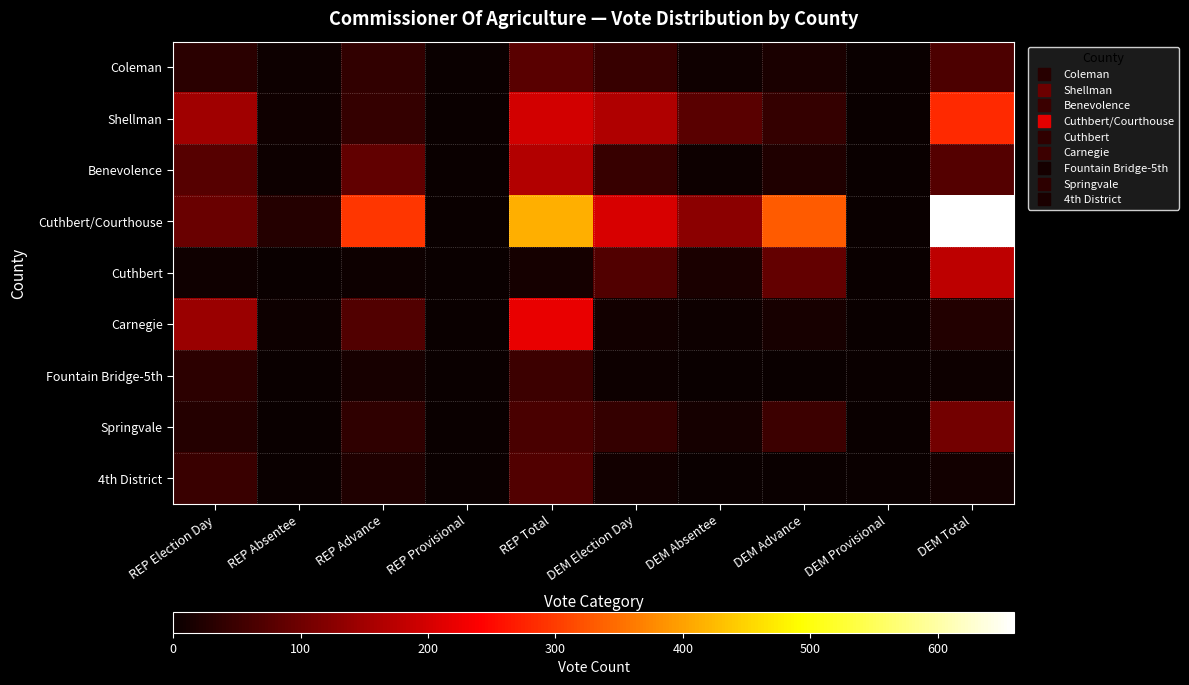

Reading left to right, list all the values displayed in this chart.

Coleman: REP Election Day=33	REP Absentee=4	REP Advance=41	REP Provisional=0	REP Total=78	DEM Election Day=44	DEM Absentee=6	DEM Advance=17	DEM Provisional=0	DEM Total=67
Shellman: REP Election Day=147	REP Absentee=6	REP Advance=43	REP Provisional=0	REP Total=196	DEM Election Day=163	DEM Absentee=78	DEM Advance=42	DEM Provisional=0	DEM Total=283
Benevolence: REP Election Day=76	REP Absentee=3	REP Advance=87	REP Provisional=1	REP Total=167	DEM Election Day=45	DEM Absentee=5	DEM Advance=23	DEM Provisional=0	DEM Total=73
Cuthbert/Courthouse: REP Election Day=93	REP Absentee=27	REP Advance=295	REP Provisional=0	REP Total=415	DEM Election Day=203	DEM Absentee=127	DEM Advance=330	DEM Provisional=0	DEM Total=660
Cuthbert: REP Election Day=6	REP Absentee=2	REP Advance=4	REP Provisional=0	REP Total=12	DEM Election Day=71	DEM Absentee=18	DEM Advance=88	DEM Provisional=0	DEM Total=177
Carnegie: REP Election Day=144	REP Absentee=5	REP Advance=72	REP Provisional=0	REP Total=221	DEM Election Day=8	DEM Absentee=3	DEM Advance=13	DEM Provisional=0	DEM Total=24
Fountain Bridge-5th: REP Election Day=34	REP Absentee=1	REP Advance=14	REP Provisional=0	REP Total=49	DEM Election Day=3	DEM Absentee=1	DEM Advance=0	DEM Provisional=0	DEM Total=4
Springvale: REP Election Day=26	REP Absentee=0	REP Advance=38	REP Provisional=0	REP Total=64	DEM Election Day=43	DEM Absentee=11	DEM Advance=51	DEM Provisional=0	DEM Total=105
4th District: REP Election Day=47	REP Absentee=1	REP Advance=22	REP Provisional=0	REP Total=70	DEM Election Day=8	DEM Absentee=1	DEM Advance=1	DEM Provisional=0	DEM Total=10